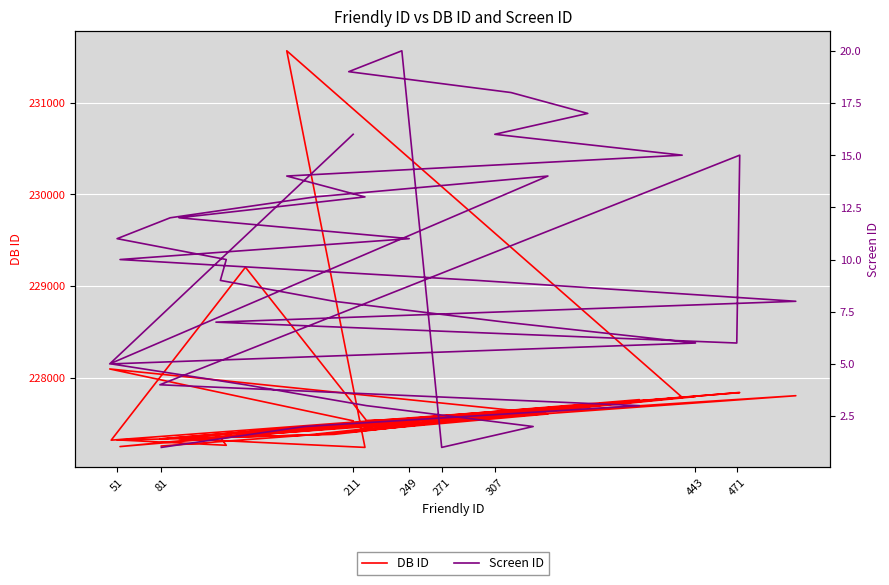

At how many categories does at least one series exceed 49527?

36